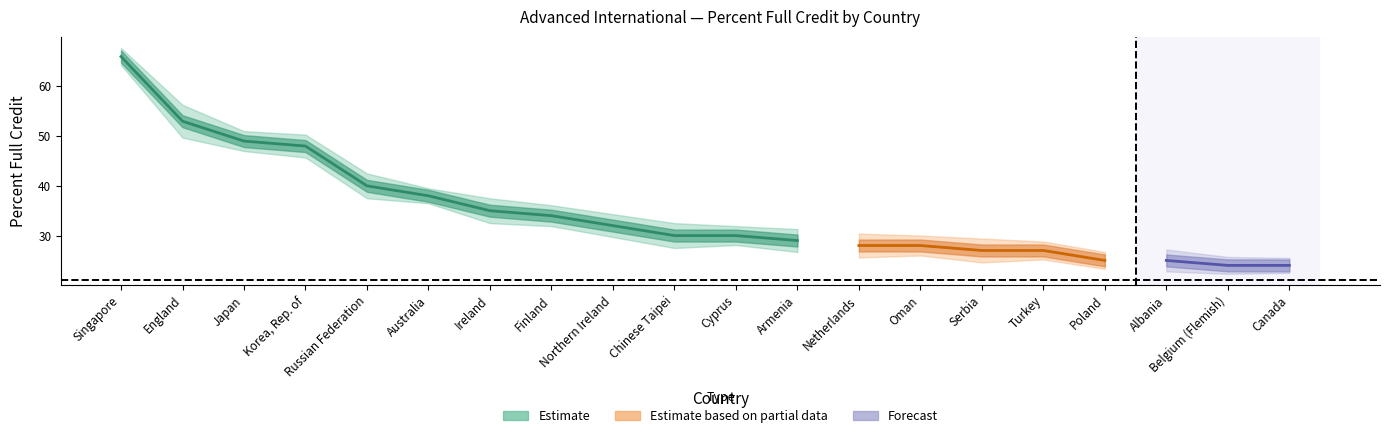

True or false: SE Upper and SE Lower cross at least once.

False